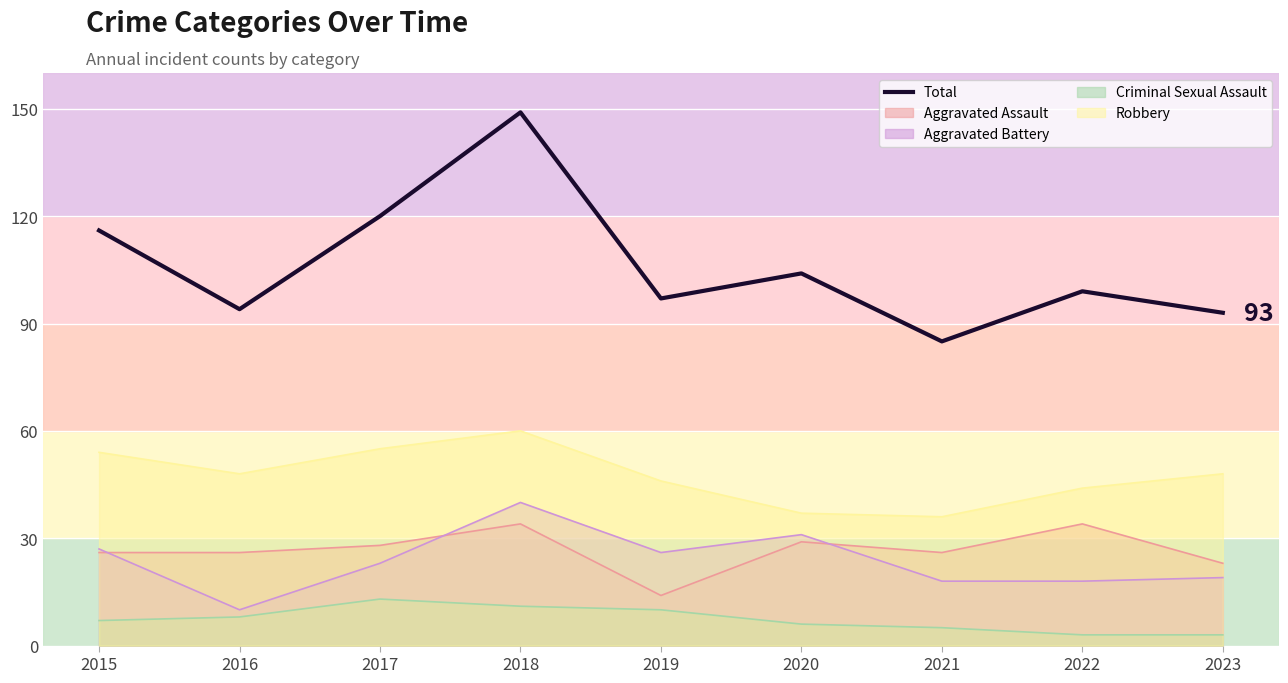

Rank the categories by value from lowest to highest.

2021, 2023, 2016, 2019, 2022, 2020, 2015, 2017, 2018